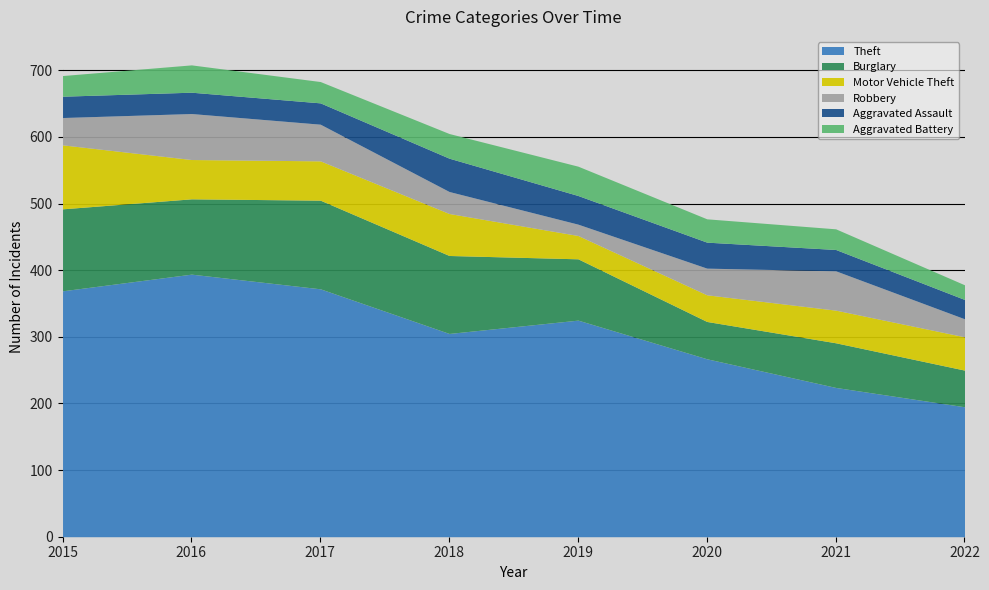

True or false: Aggravated Assault and Burglary cross at least once.

False